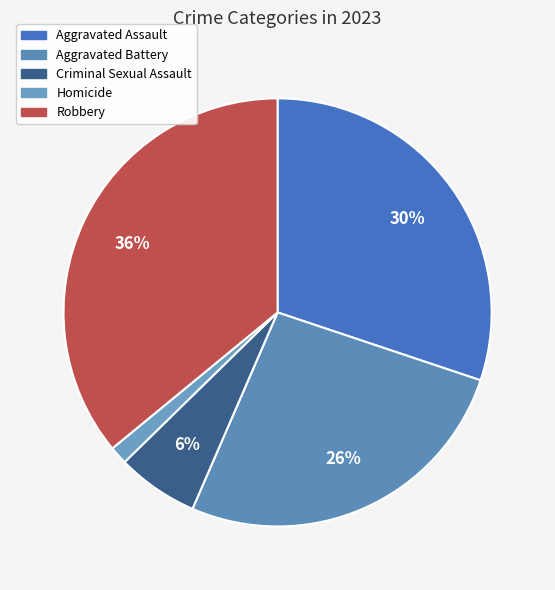

How many slices are in this pie chart?

5